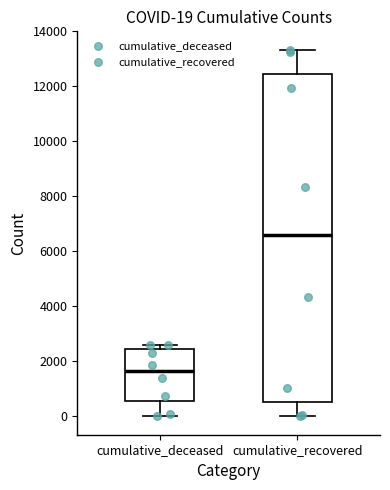

Which box has the lowest median line?

cumulative_deceased